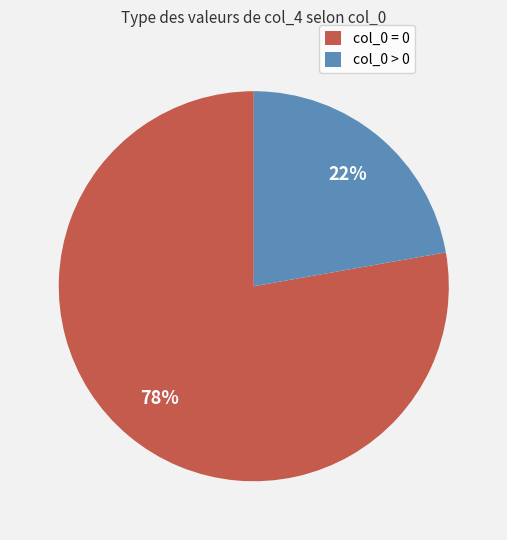

How many segments does this pie chart have?

2